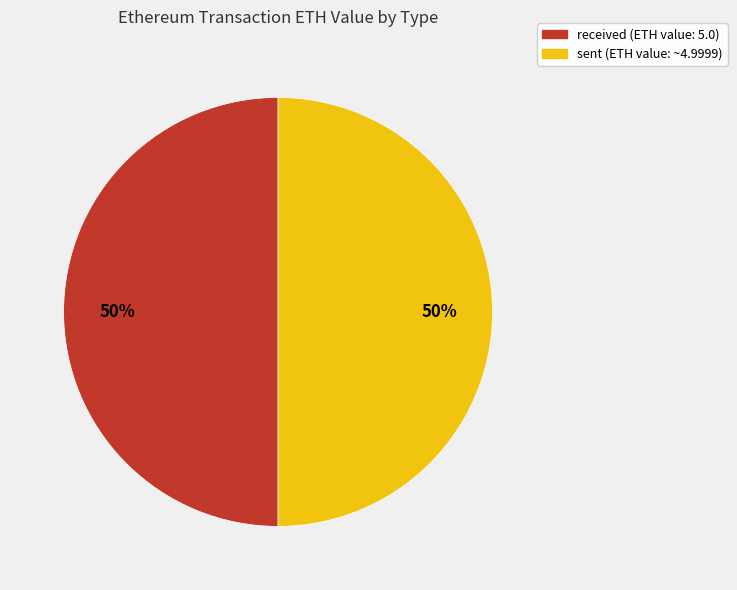

How many slices are in this pie chart?

2